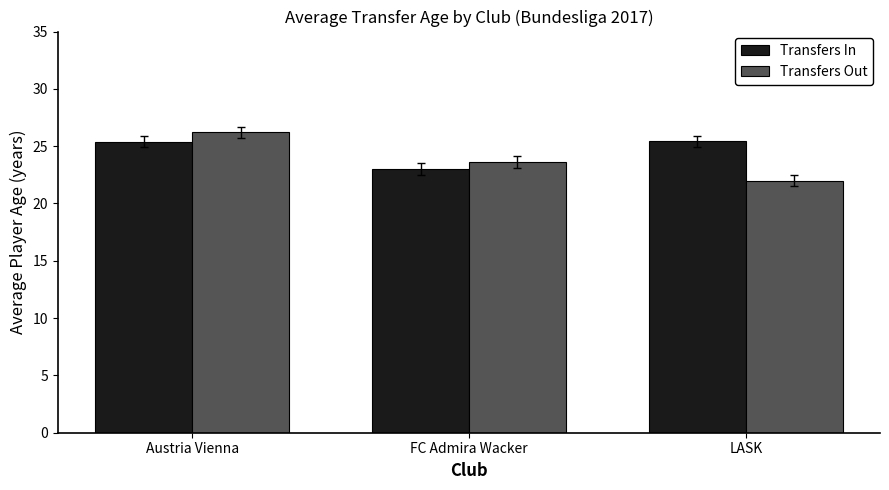

Reading left to right, extract all data points from this chart.

Transfers In: Austria Vienna=25.4	FC Admira Wacker=23.0	LASK=25.4
Transfers Out: Austria Vienna=26.2	FC Admira Wacker=23.6	LASK=22.0